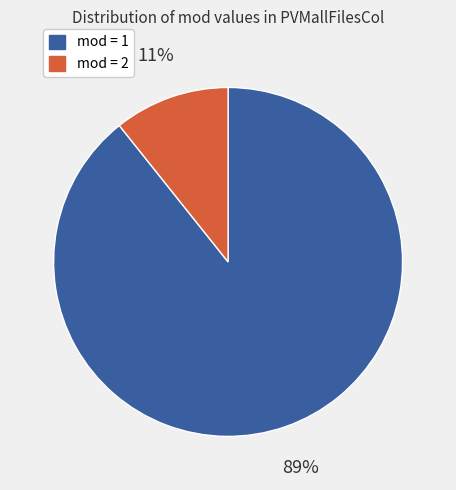

Count the number of slices in the pie.

2